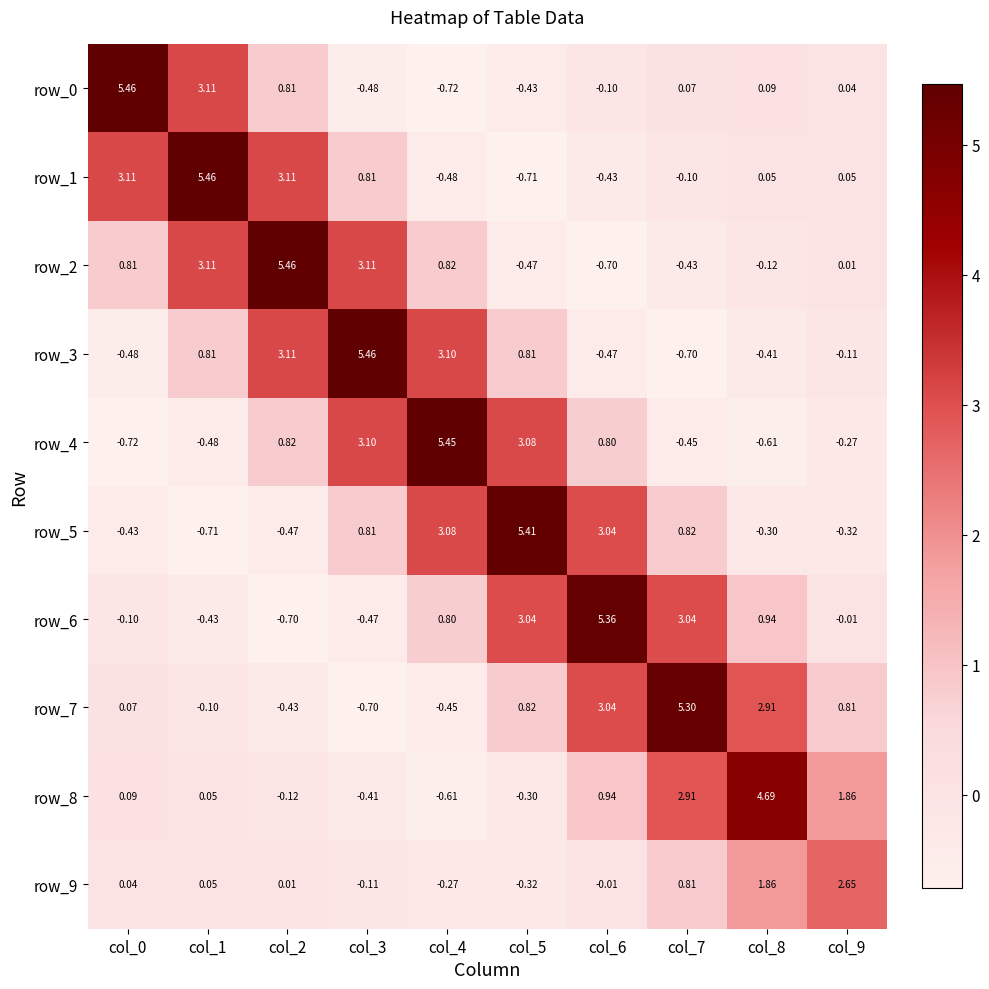

True or false: row_7 has a value of 7.0 at col_7.

False